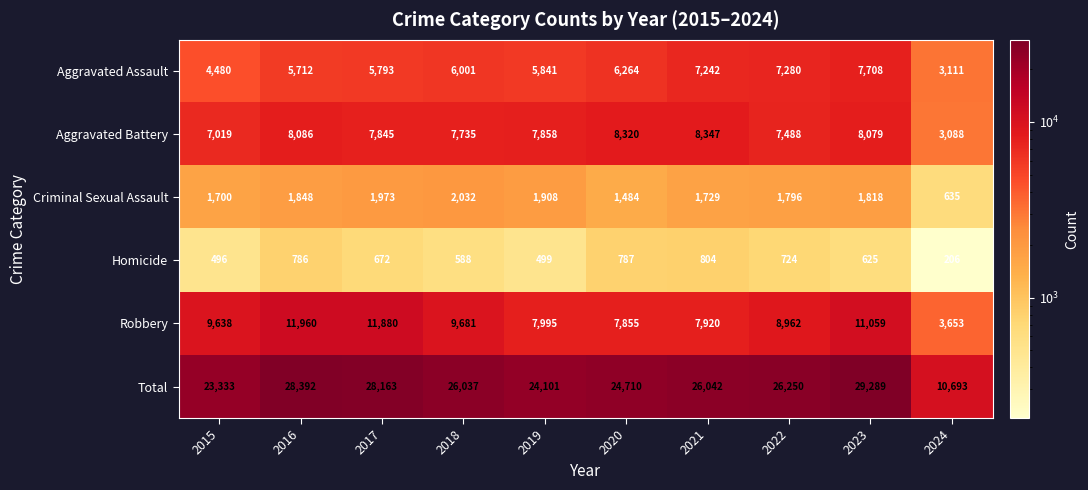

At which label does Aggravated Assault reach its minimum?

2024